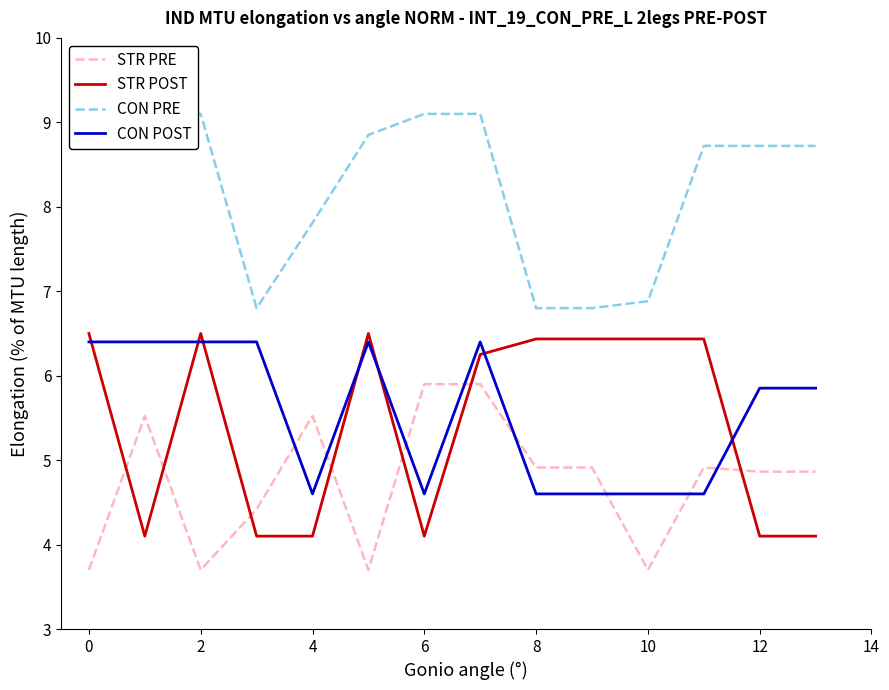

What is the value of the CON POST point at the 2nd from the left?

6.4